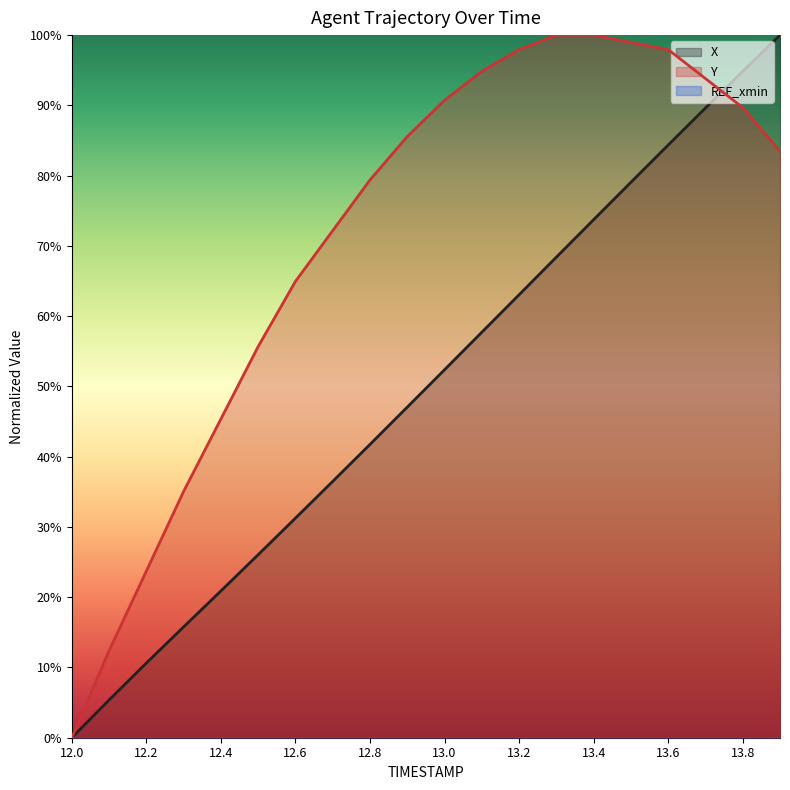

Which series has the largest total across all categories?

Y